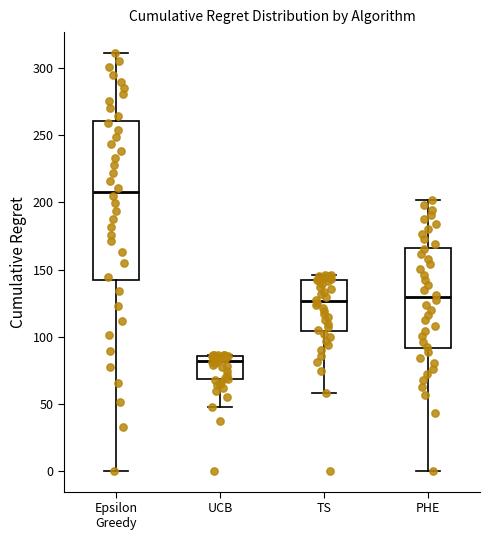

Reading left to right, transcribe this box plot: for each box, give where its median line is, the range the box spans, and where its two whiskers end, as read against the y-axis. The values are not printed on the chart, so give them approximately, as read against the axis.

Epsilon Greedy: median 210, box 140 to 260, whiskers 0 to 310
UCB: median 80, box 70 to 85, whiskers 50 to 85
TS: median 125, box 105 to 140, whiskers 60 to 145
PHE: median 130, box 90 to 165, whiskers 0 to 200